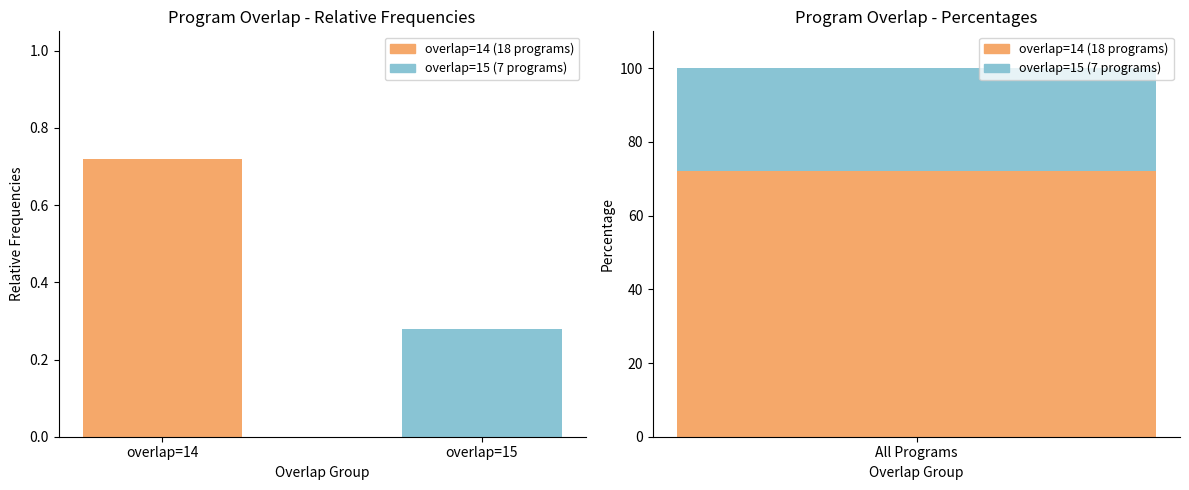

Rank the categories by value from lowest to highest.

overlap=15, overlap=14